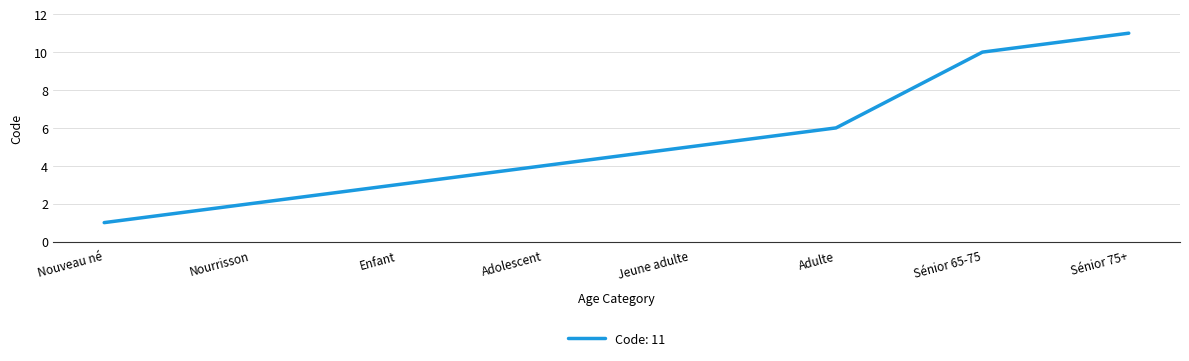

Which category has the highest value across all series?

Sénior 75+